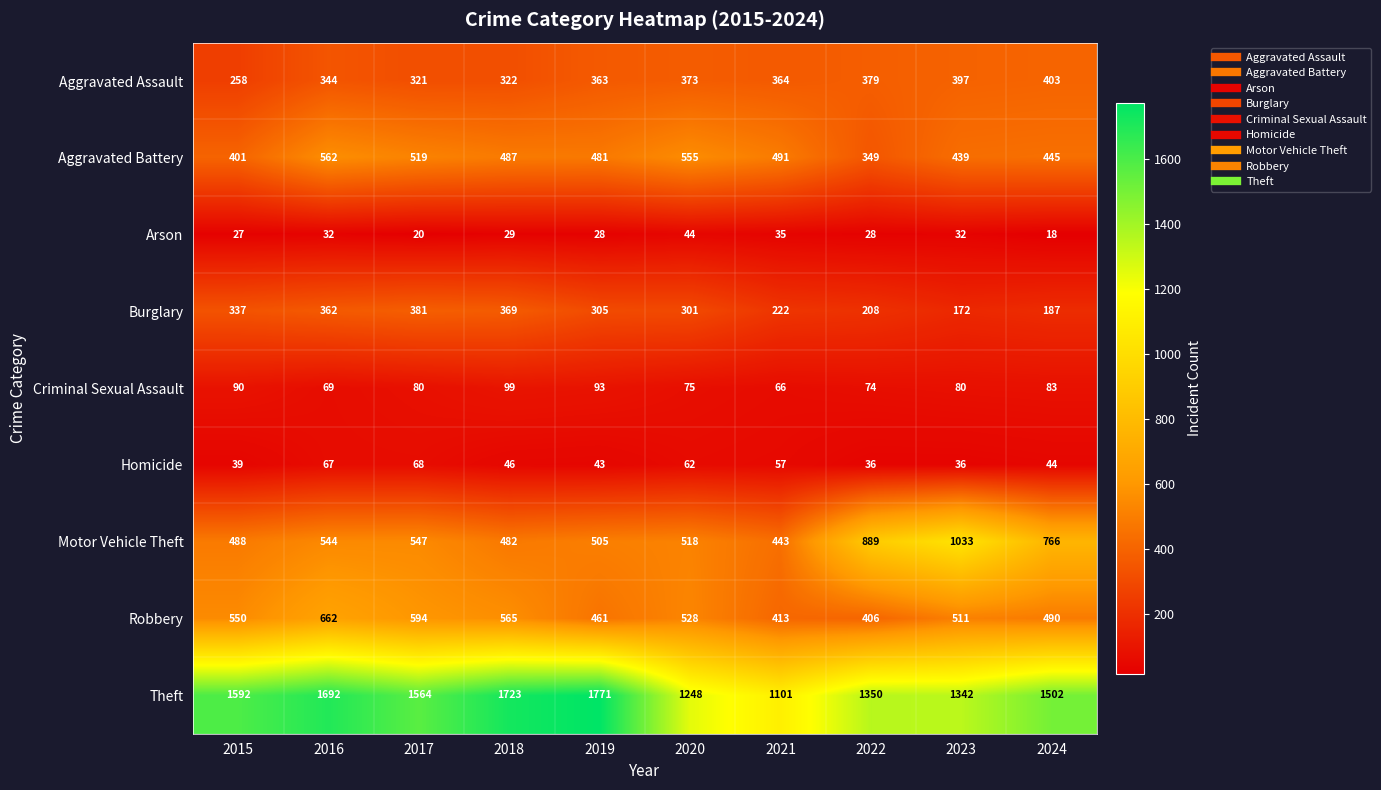

Which category has the lowest value in the Motor Vehicle Theft series?

2021